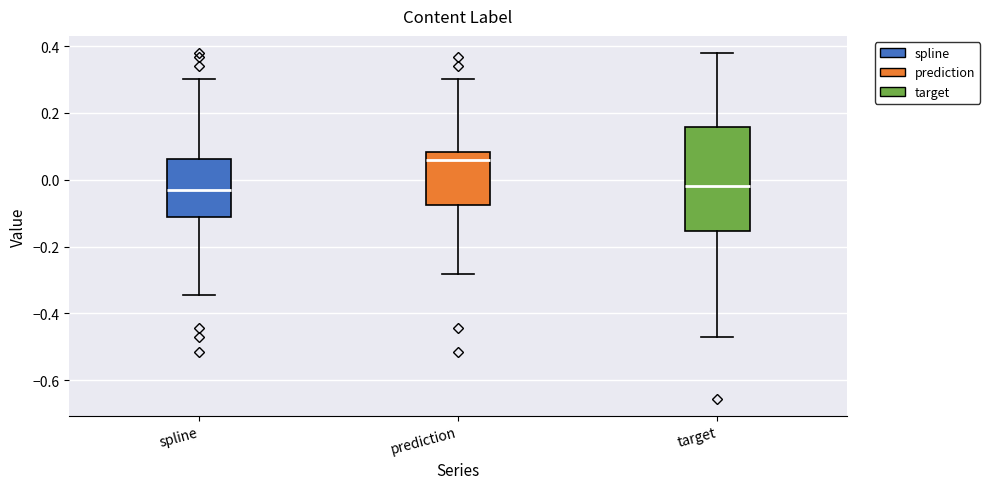

Reading left to right, read every box against the y-axis: the position of its median line, the range the box covers, and the ends of its whiskers. The values are not printed on the chart, so give them approximately, as read against the axis.

spline: median -0.04, box -0.12 to 0.06, whiskers -0.34 to 0.30
prediction: median 0.06, box -0.08 to 0.08, whiskers -0.28 to 0.30
target: median -0.02, box -0.16 to 0.16, whiskers -0.48 to 0.38